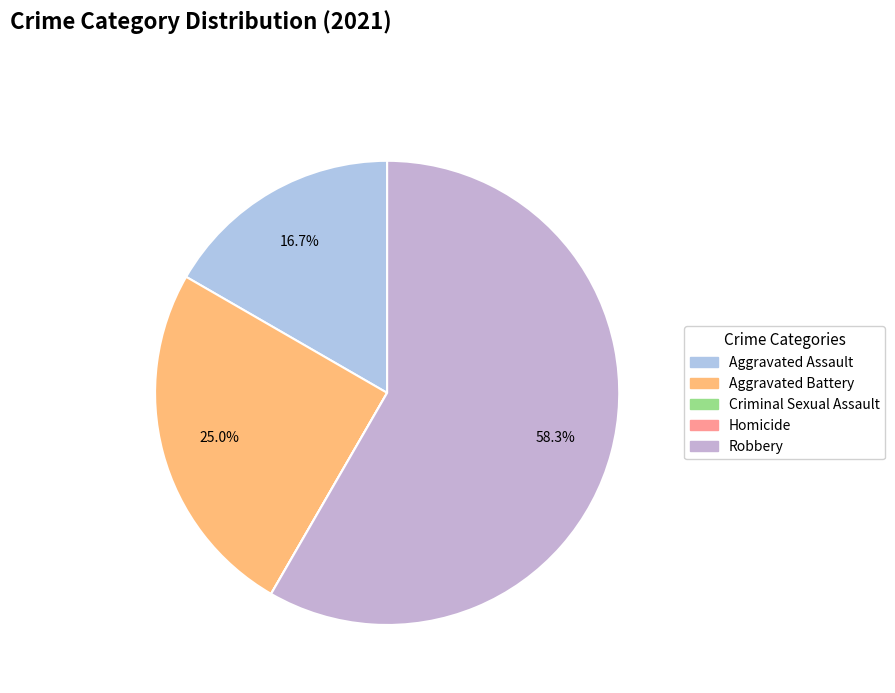

Between Homicide and Robbery, which is larger?

Robbery